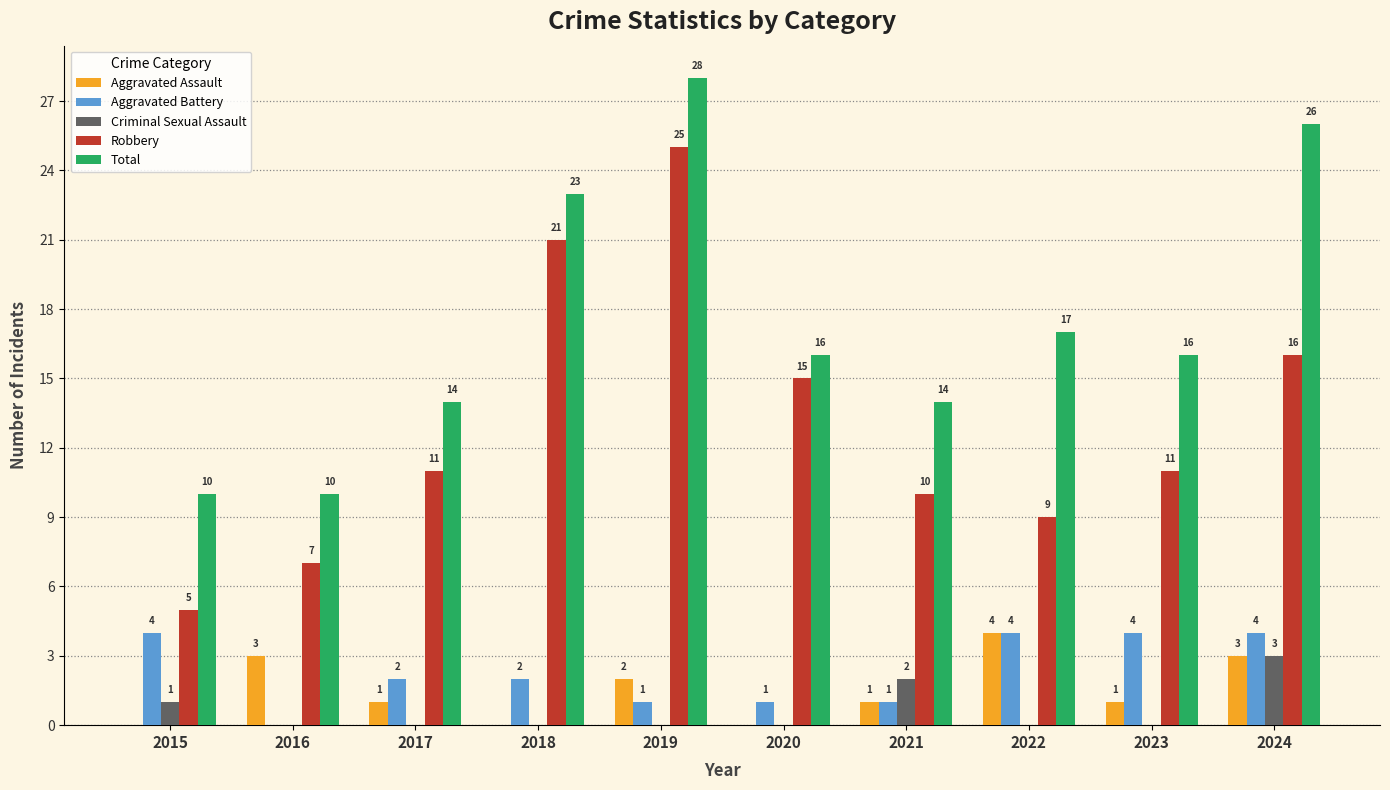

What is the spread (max minus min) of values at 2021?

13